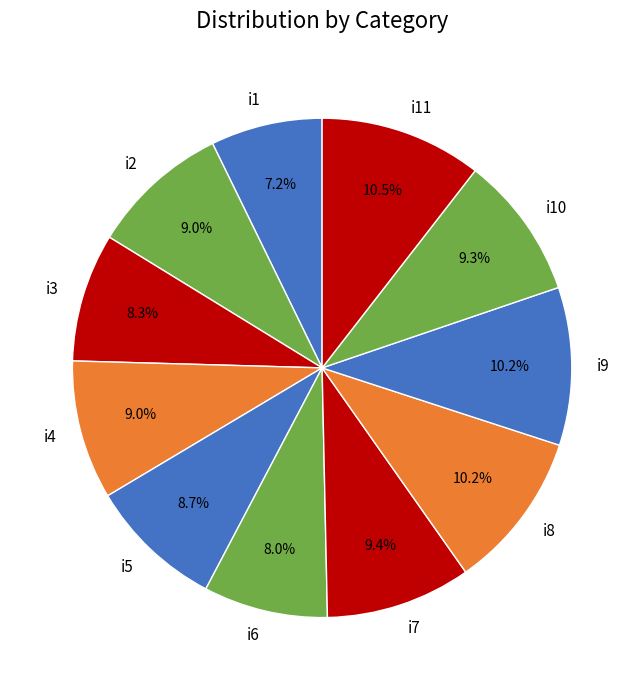

Which category has the smallest portion of the pie?

i1